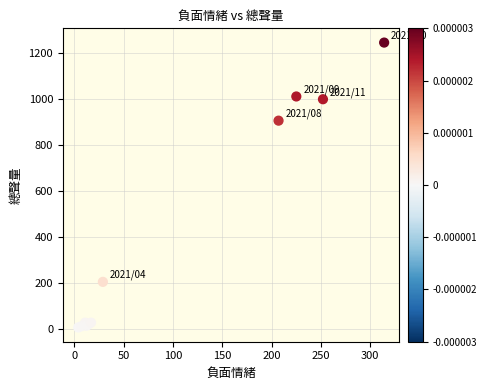

What Y value in the scatter plot is closest to 625?

905